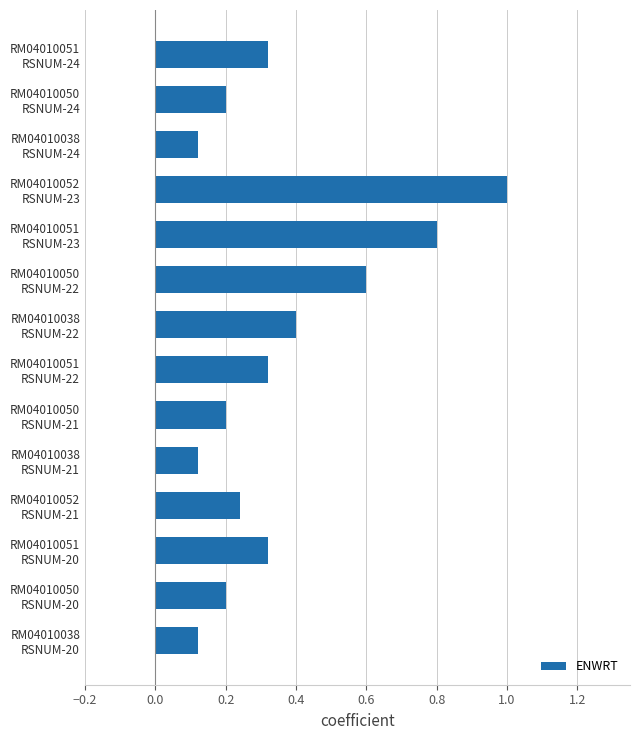

What is the greatest value displayed?

1.0